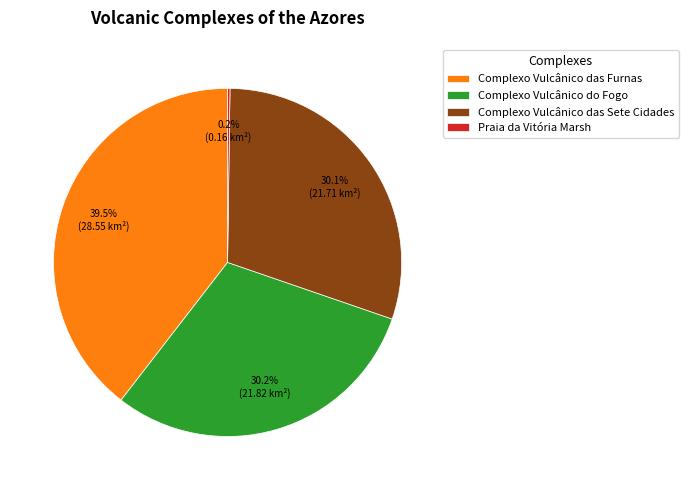

Approximately how many times larger is the value at Complexo Vulcânico das Furnas compared to Complexo Vulcânico do Fogo?

1.3